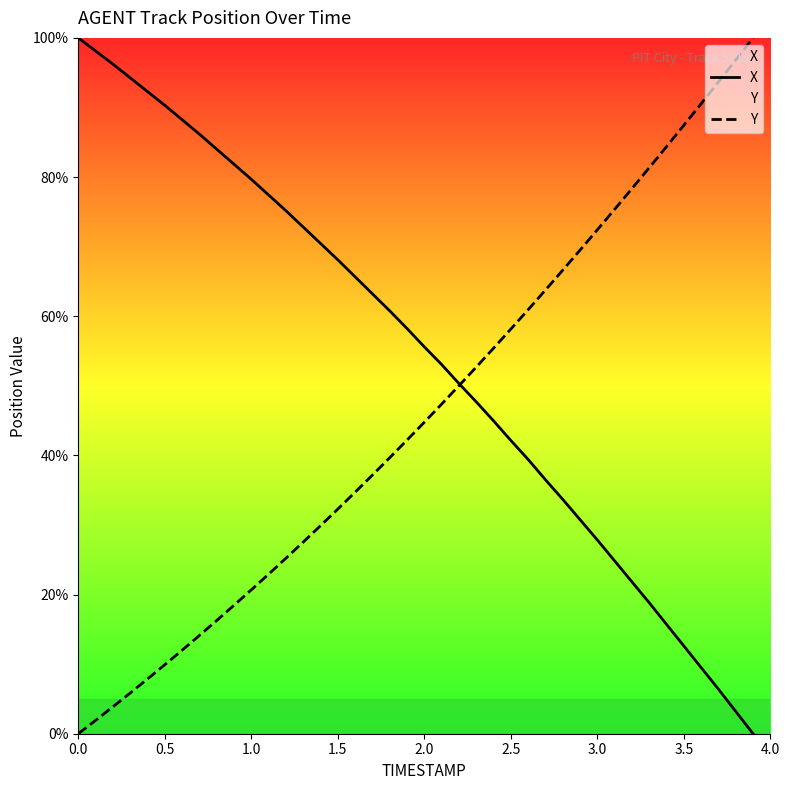

How many distinct data groups are displayed?

2